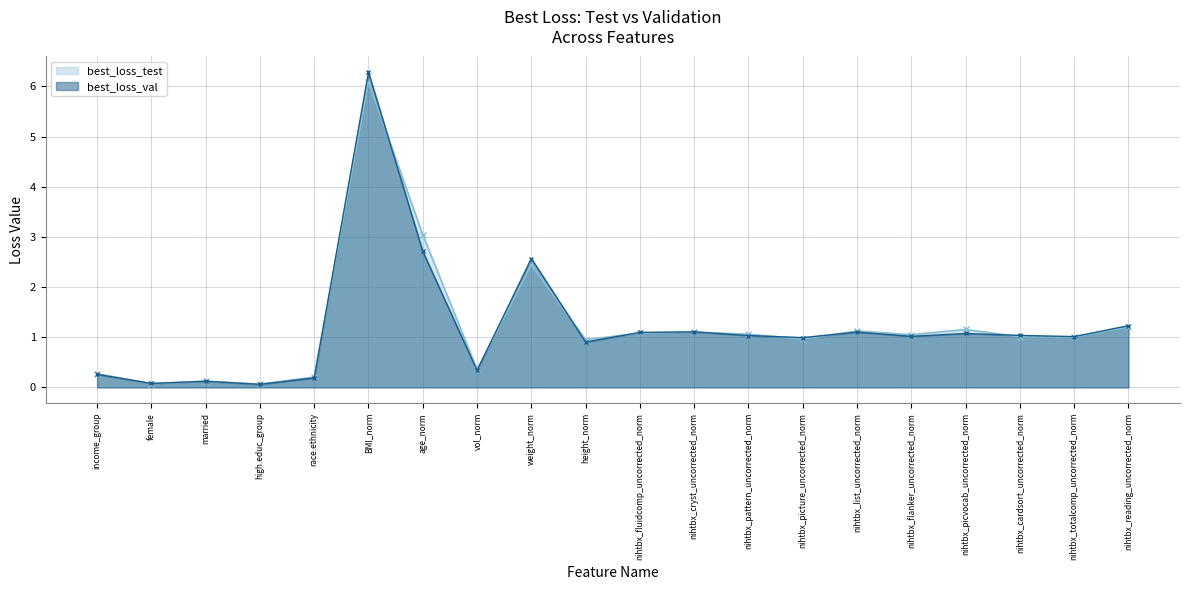

The best_loss_test series shows 1.1 at nihtbx_list_uncorrected_norm. True or false?

True